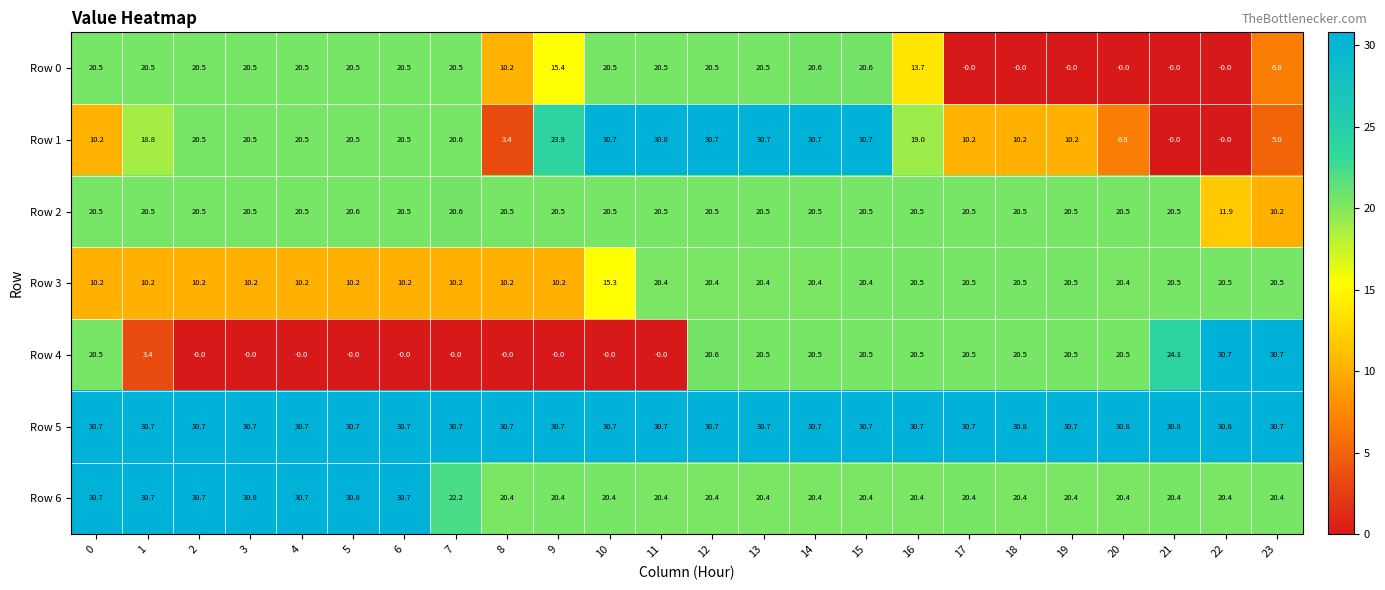

At how many categories does at least one series exceed 15?

24